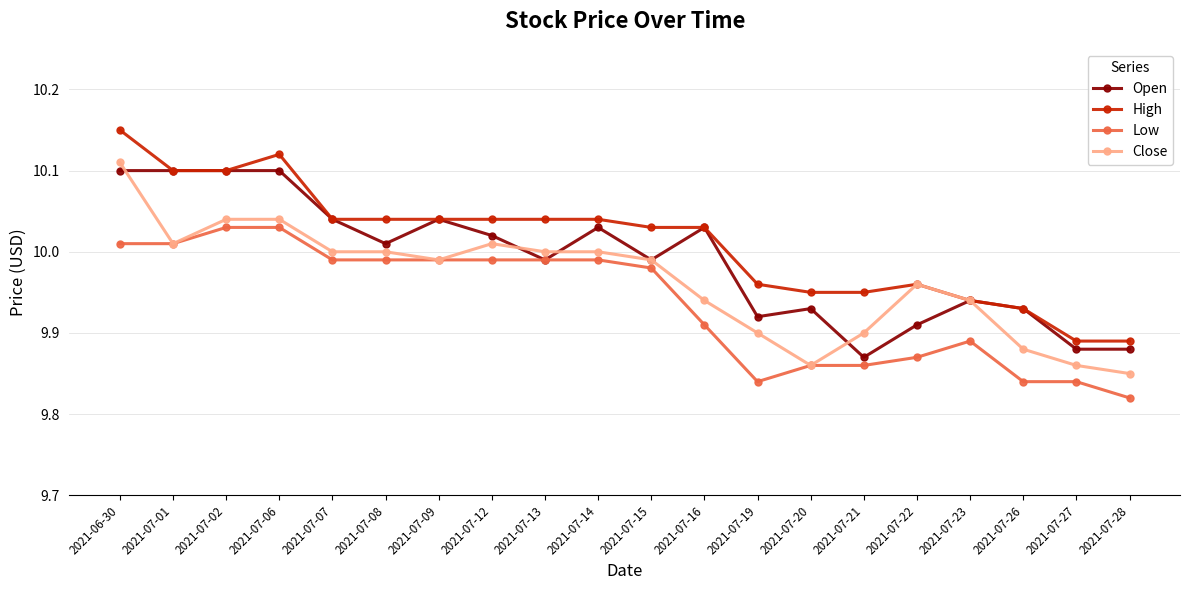

What is the difference between the second highest and second lowest values in the Close series?

0.2